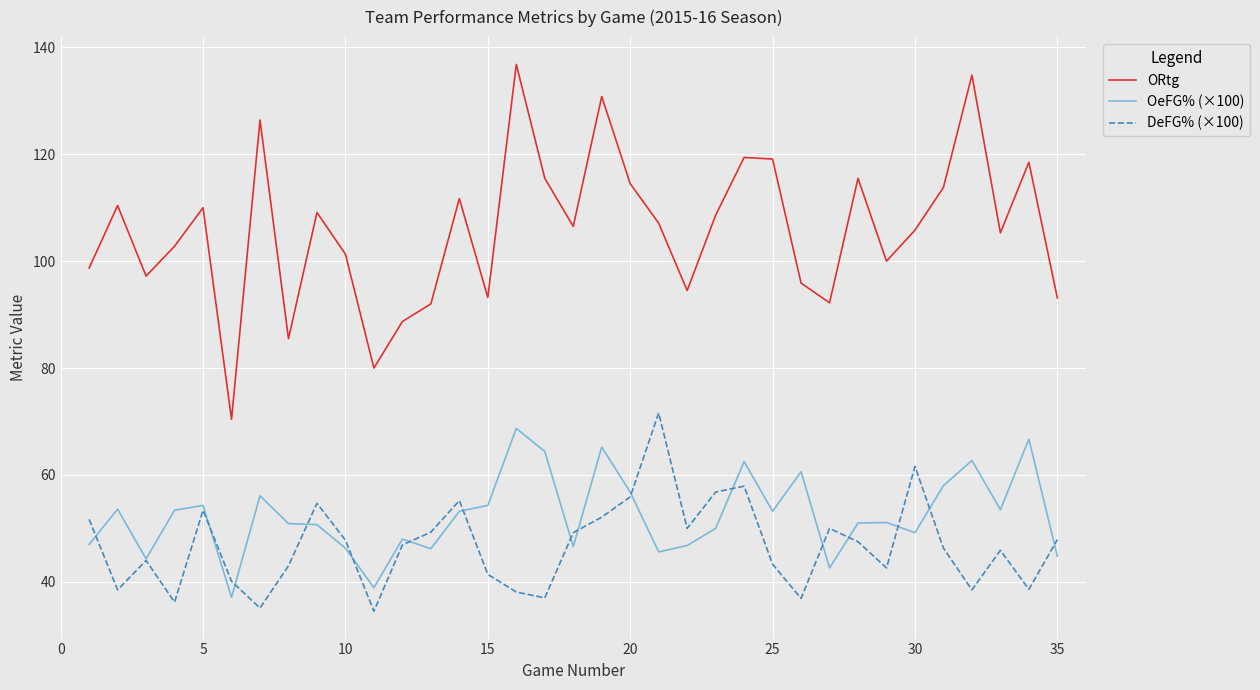

What is the sum of all DeFG% (×100) values?

1639.5